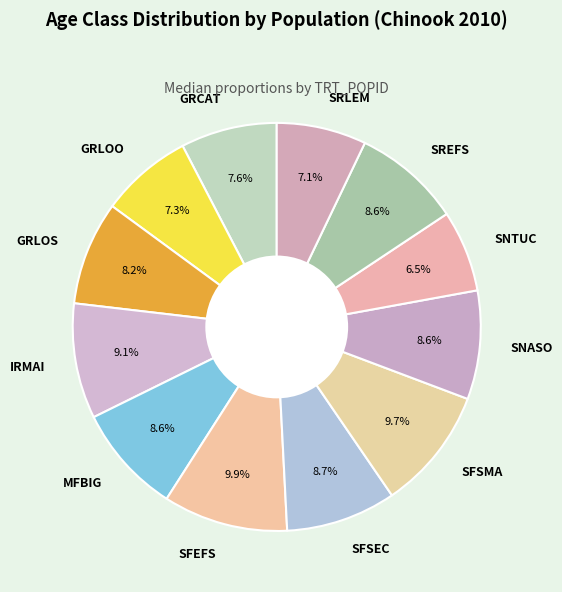

Combined, do MFBIG and SFEFS account for over 50%?

No